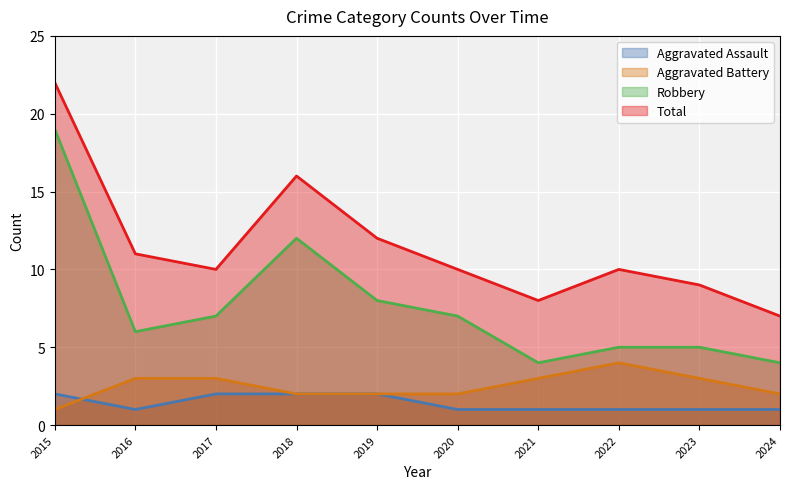

Is the value of Aggravated Battery at 2022 greater than the value of Aggravated Assault at 2024?

Yes